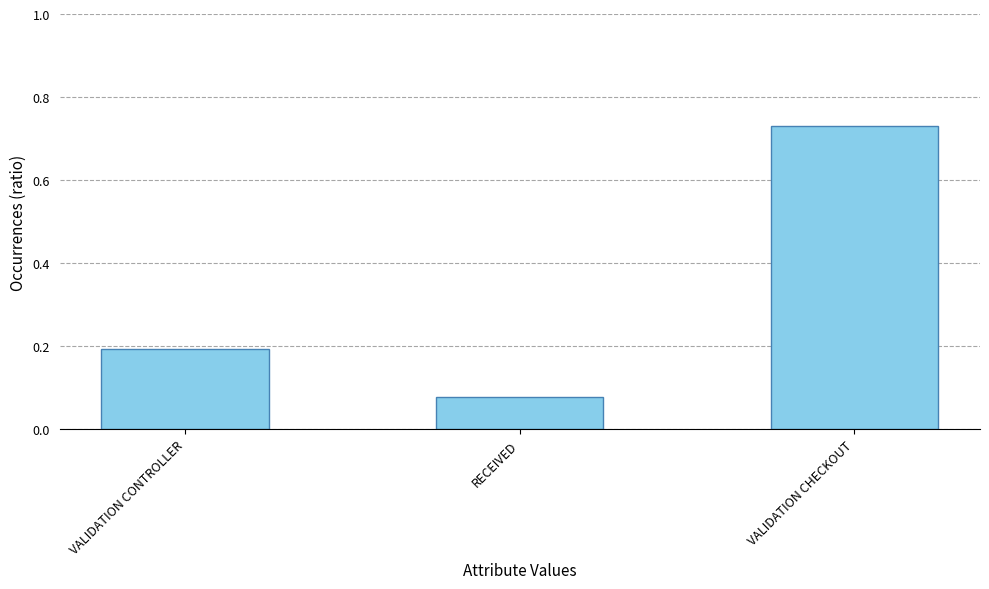

How many data points does each series have?

3